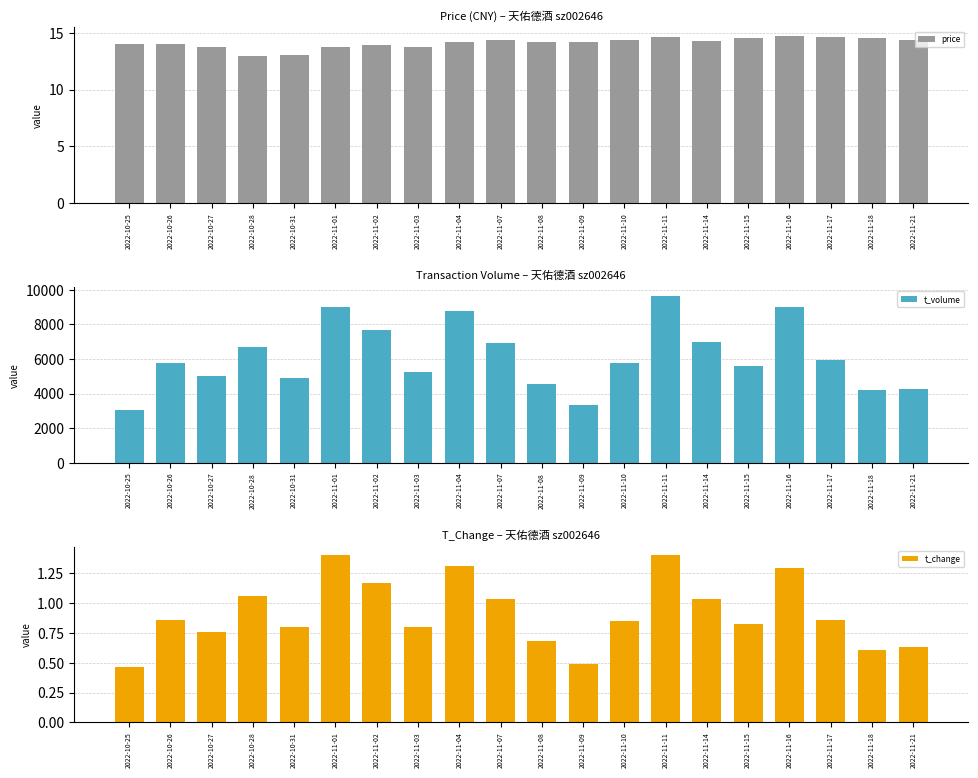

What is the sum of the t_change values at 2022-11-03 and 2022-11-15?

1.6